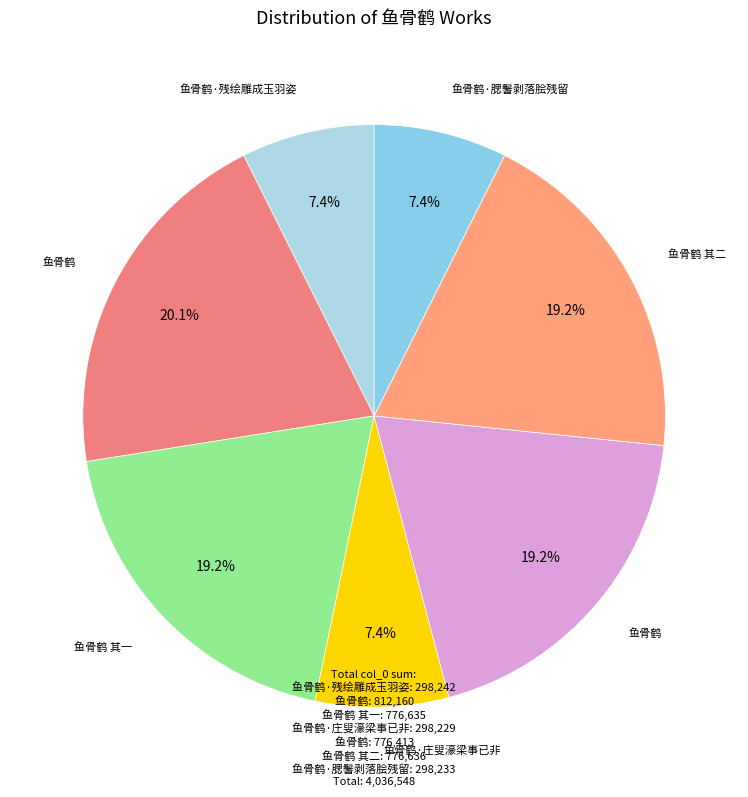

How many segments does this pie chart have?

7